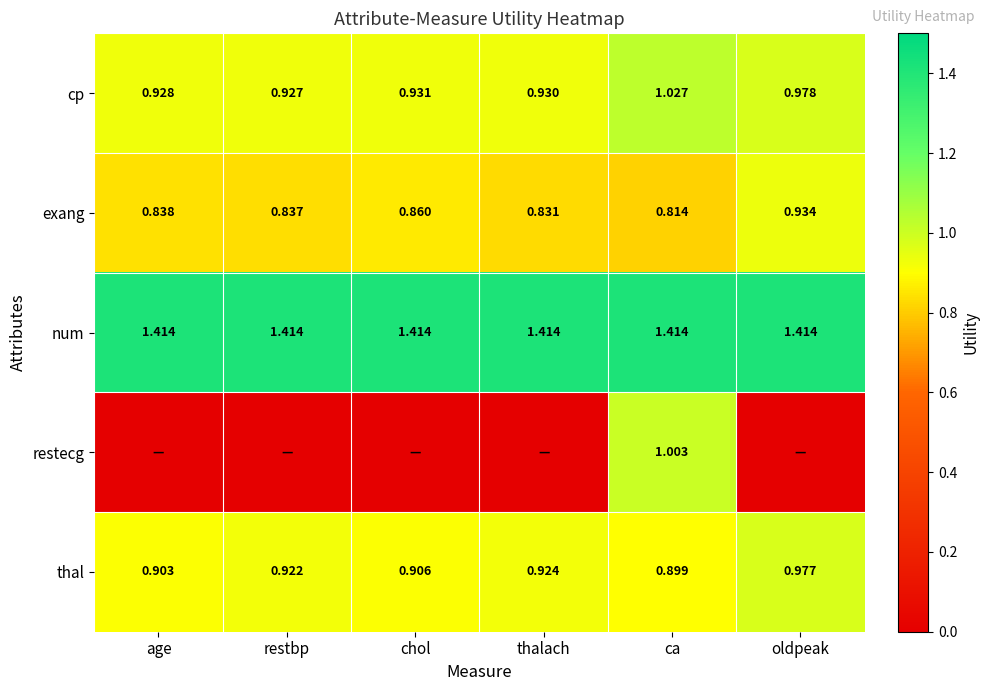

At which label is thal closest to 0?

ca